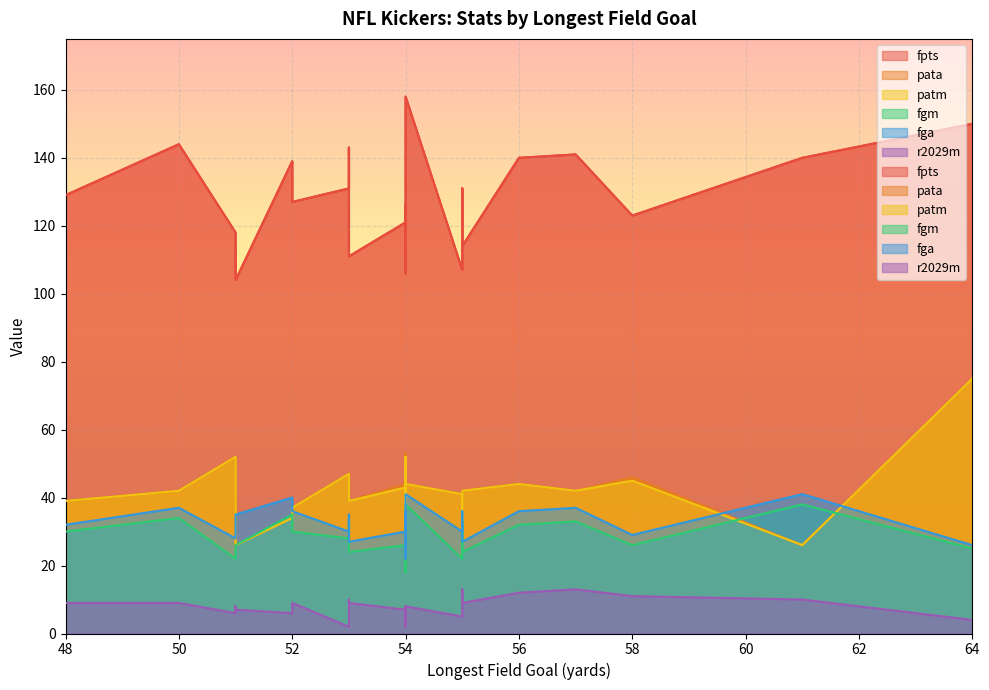

What is the total value across all series at 53?

309